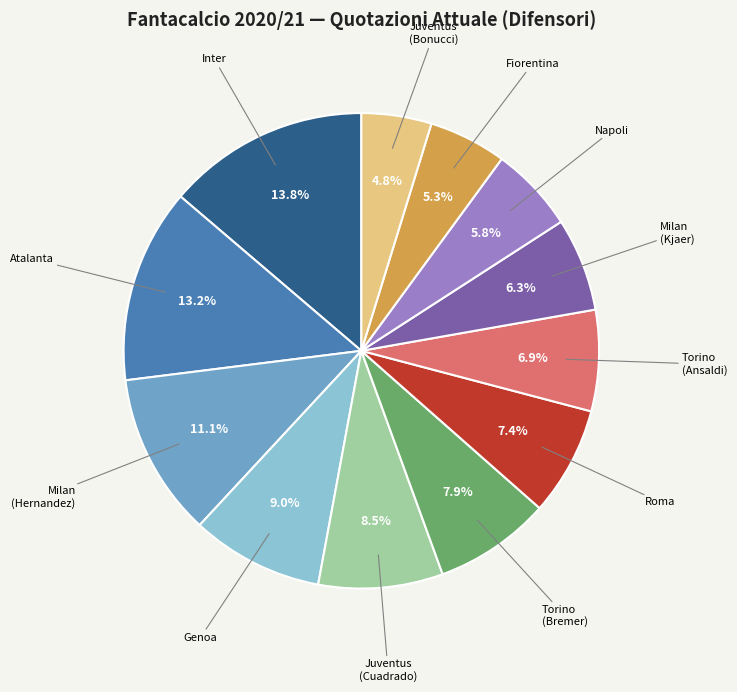

Rank the categories by value from lowest to highest.

Juventus (Bonucci), Fiorentina, Napoli, Milan (Kjaer), Torino (Ansaldi), Roma, Torino (Bremer), Juventus (Cuadrado), Genoa, Milan (Hernandez), Atalanta, Inter